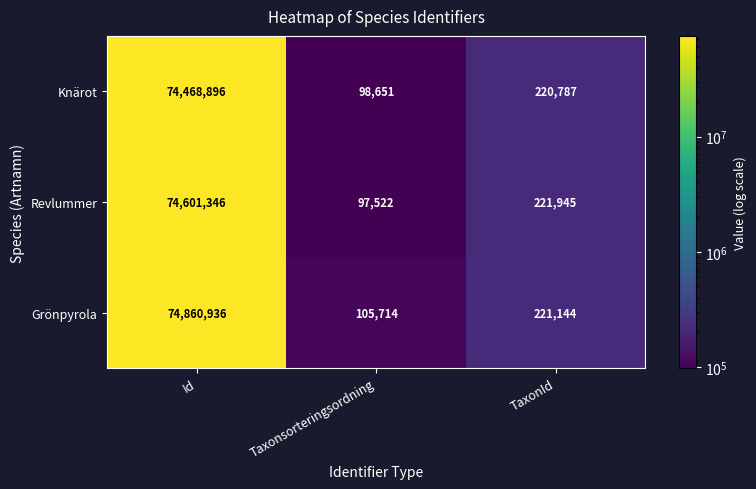

What is the smallest value displayed?

97522